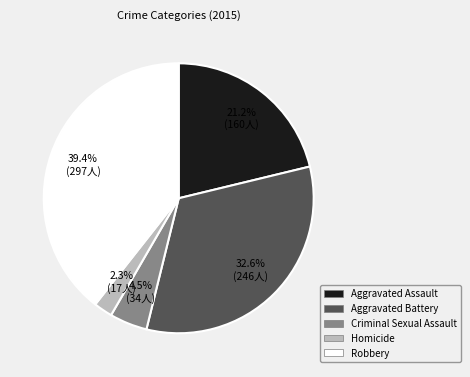

Rank the categories by value from lowest to highest.

Homicide, Criminal Sexual Assault, Aggravated Assault, Aggravated Battery, Robbery